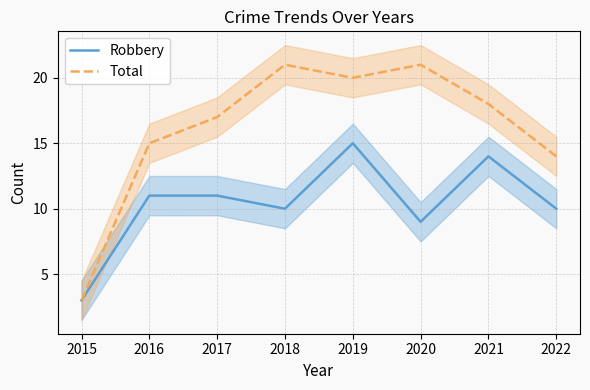

What is the greatest value displayed?

21